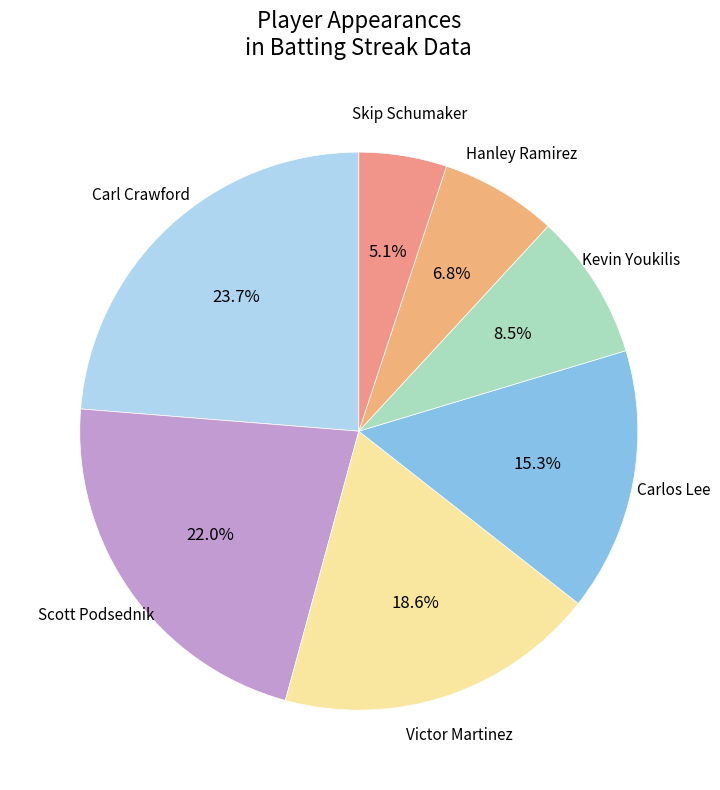

Which has a higher value, Carlos Lee or Victor Martinez?

Victor Martinez